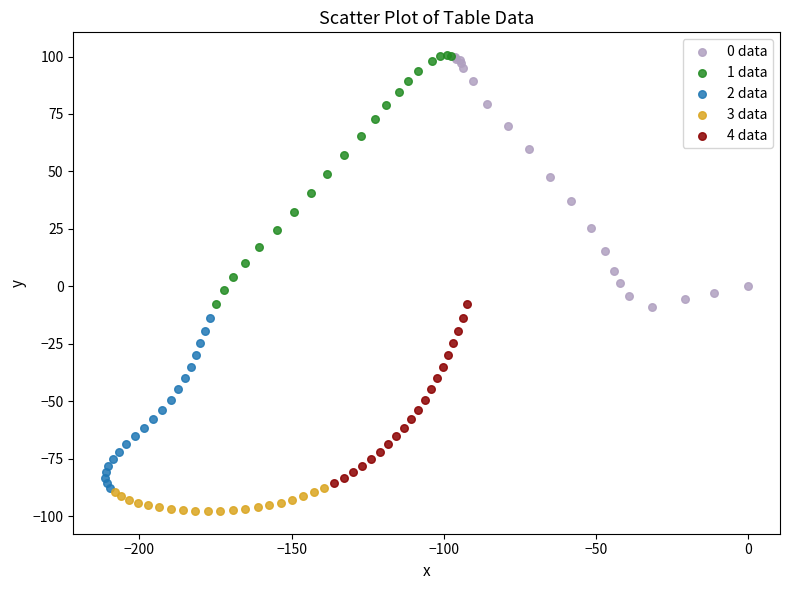

Which series contains the lowest Y value?

3 data